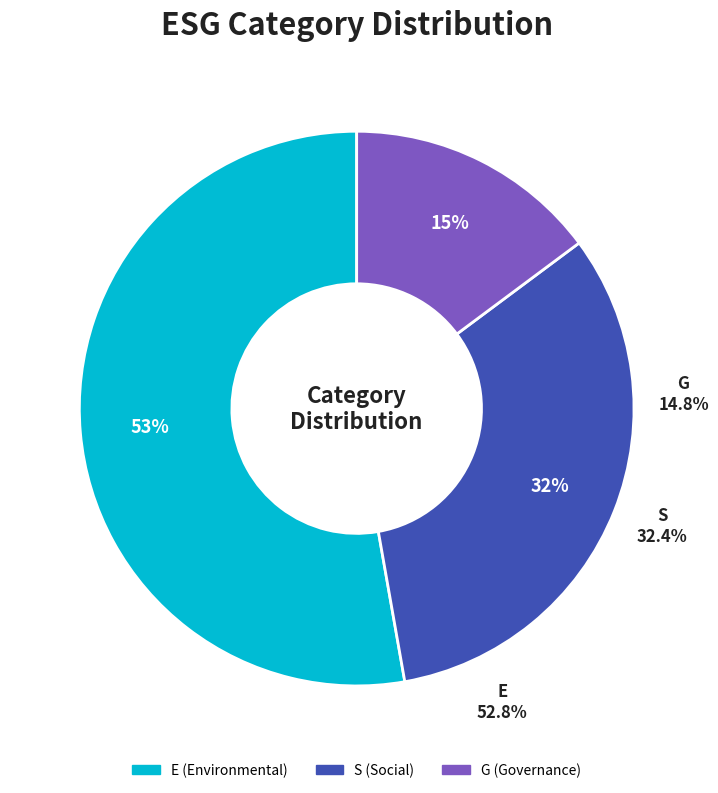

Which slice is the largest?

E